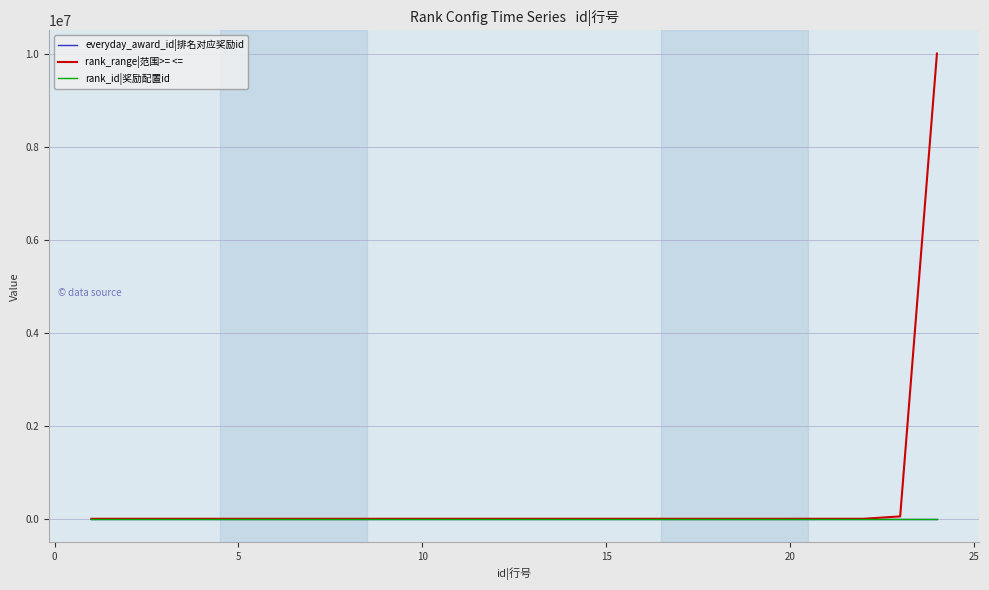

What is the highest value of the rank_range|范围>= <= series?

9999999